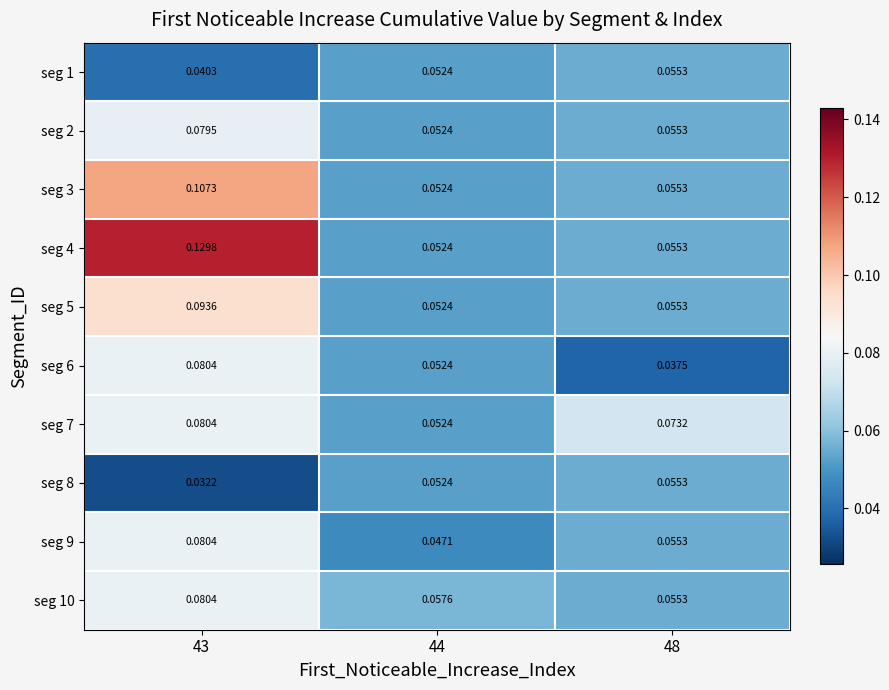

Is the value of seg 8 at 44 greater than the value of seg 7 at 43?

No